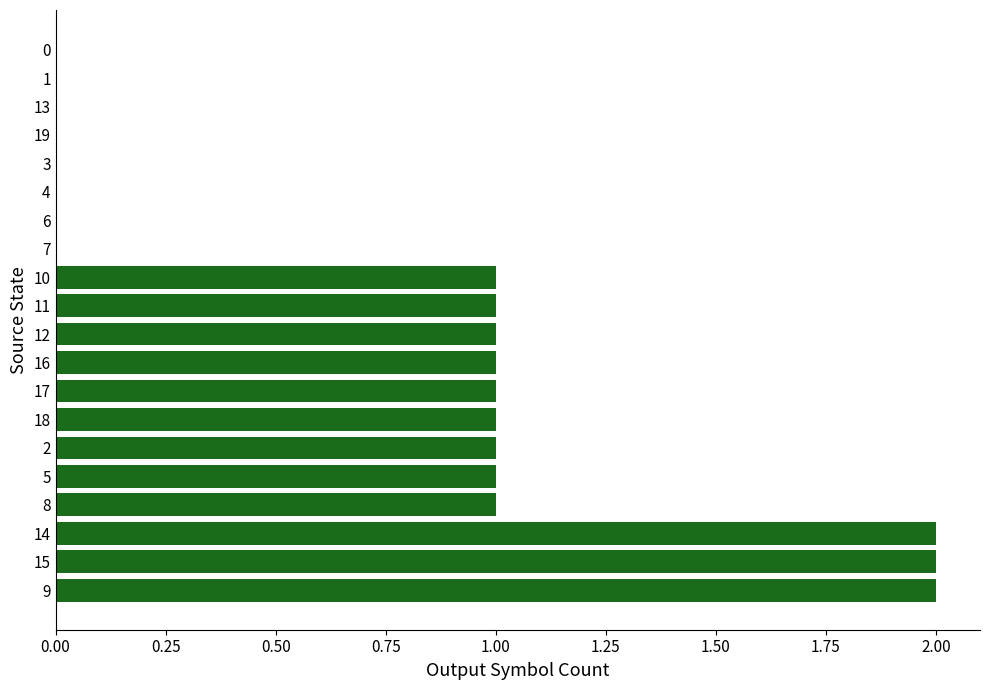

Is it true that the value at 7 is 0?

True